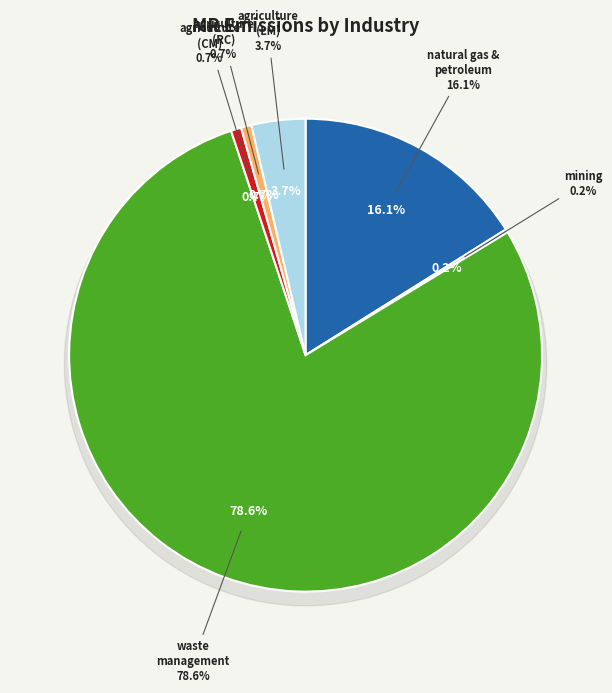

How much of the chart is everything except agriculture (RC)?

99.3%